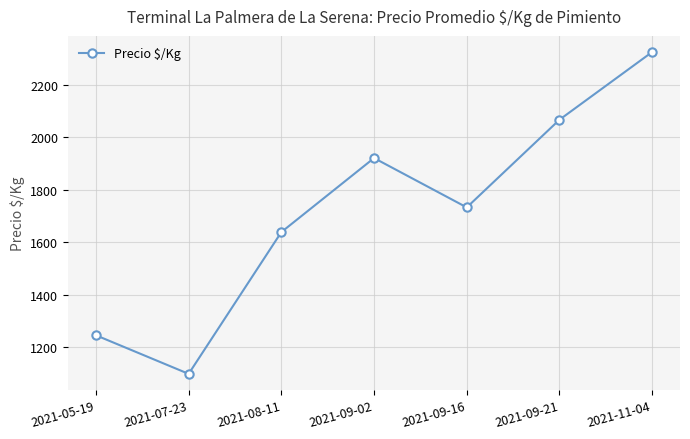

Where does the data first go above 1733?

2021-09-02